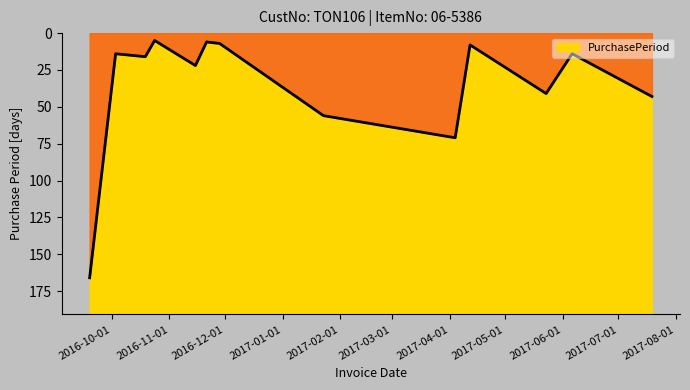

What is the change in value from 2016-09-19 to 2017-05-23?

-125